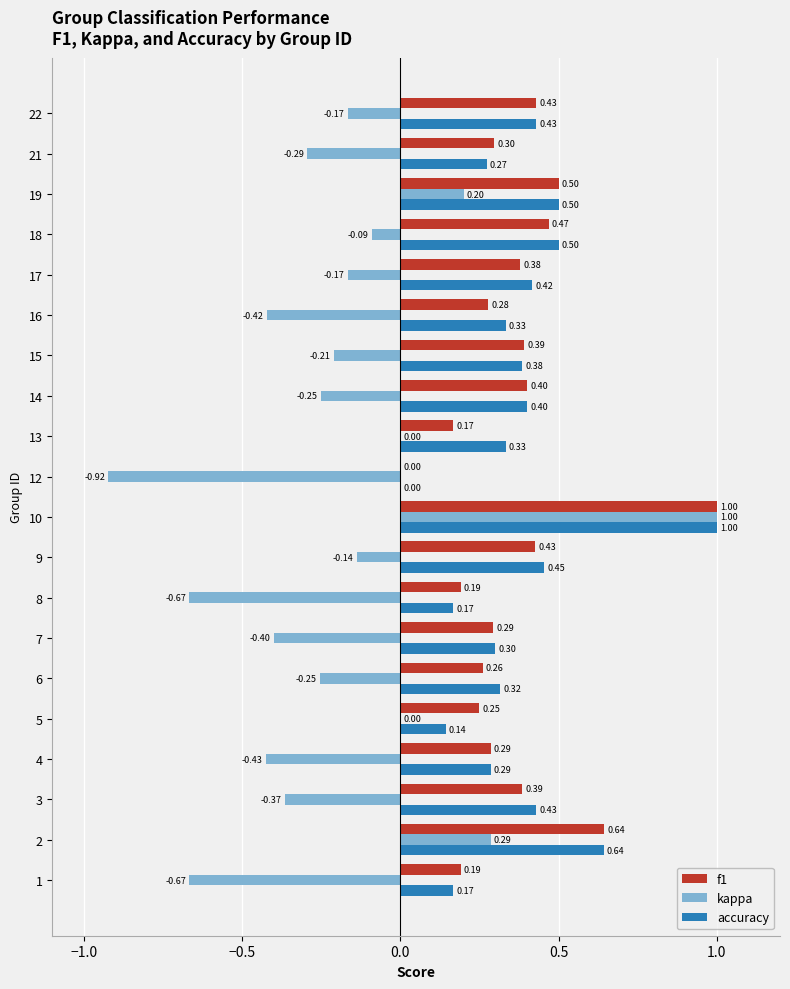

Which series changed the most between 1 and 15?

kappa